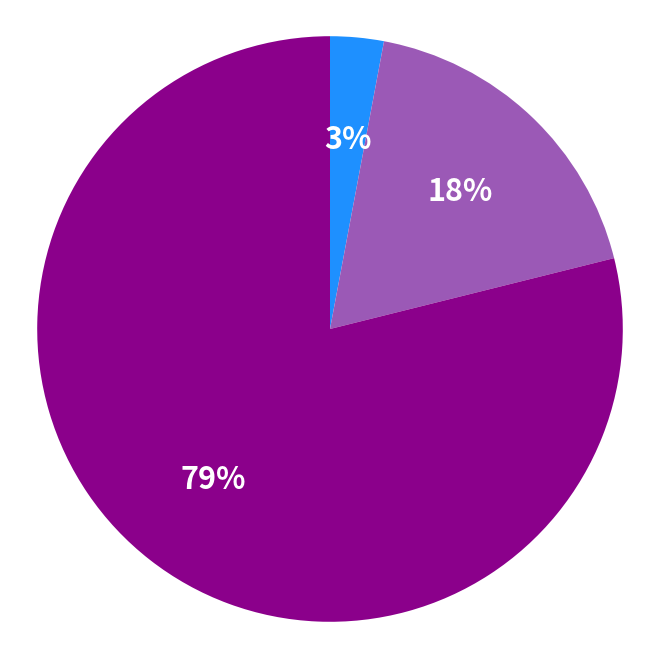

Does any single category account for the majority?

Yes